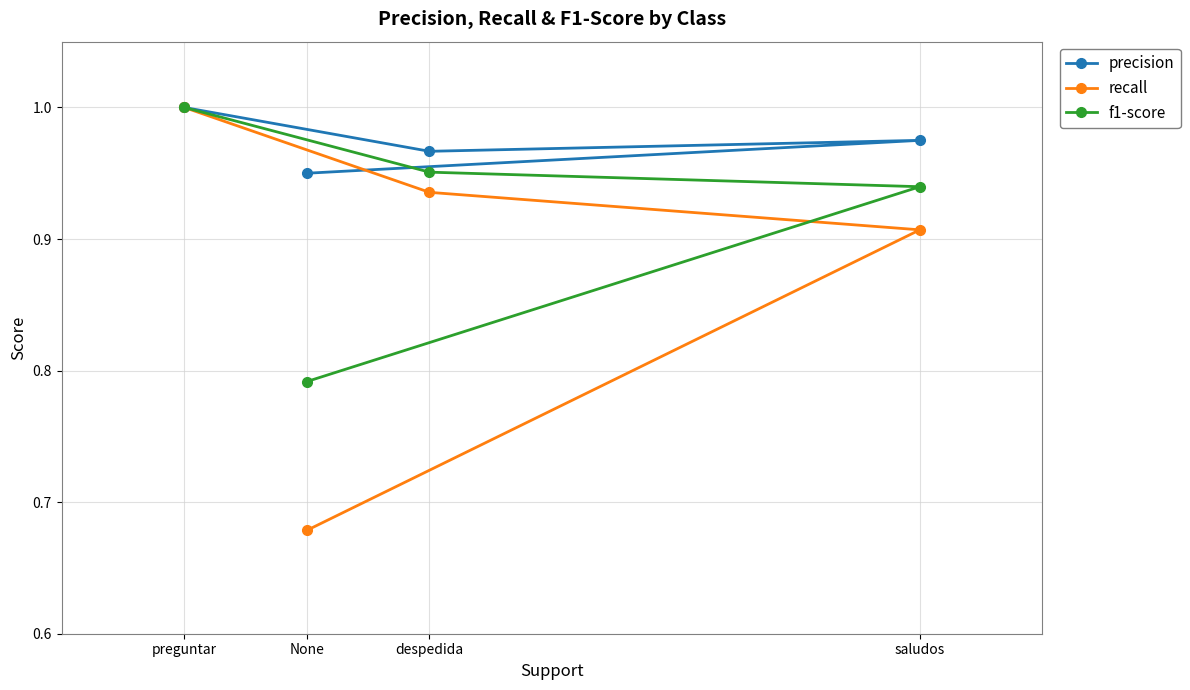

At which category is the sum across all series the highest?

preguntar